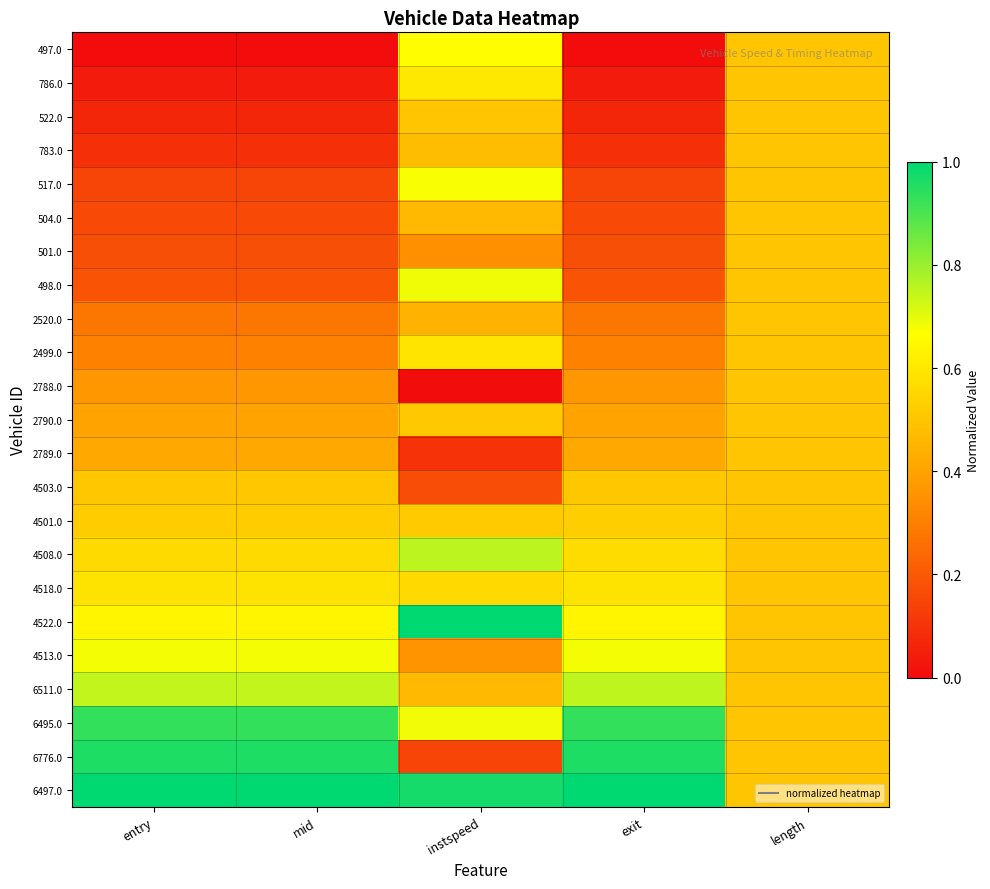

At which category is the sum across all series the highest?

instspeed